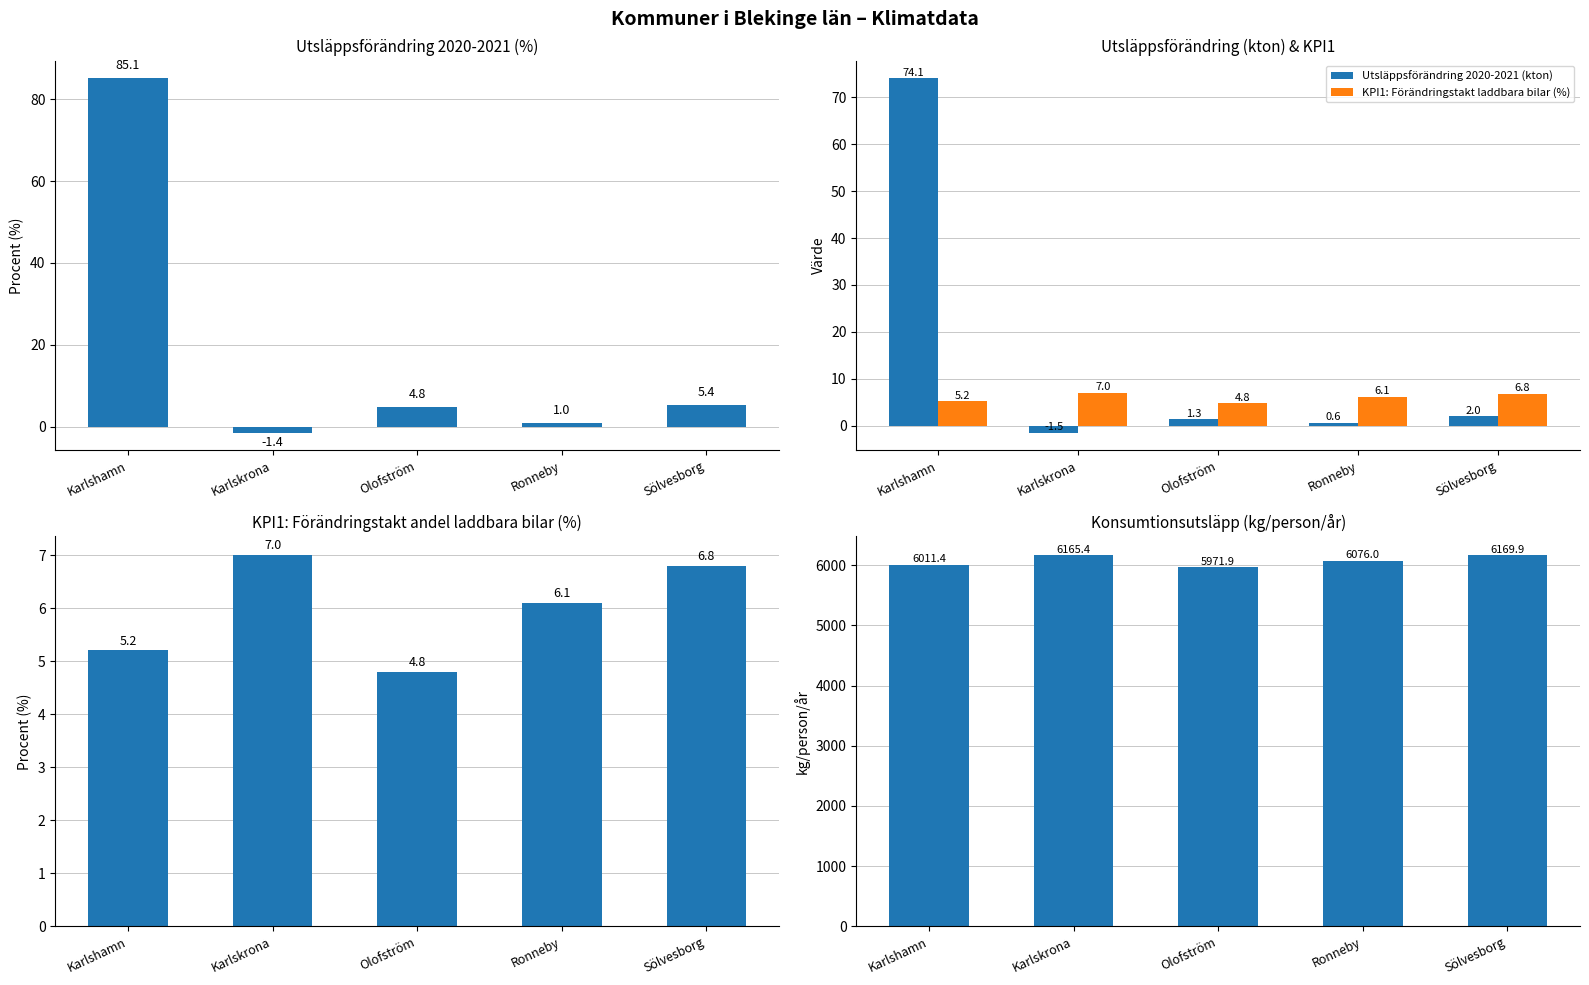

What is the total value across all series at Karlskrona?

6176.5